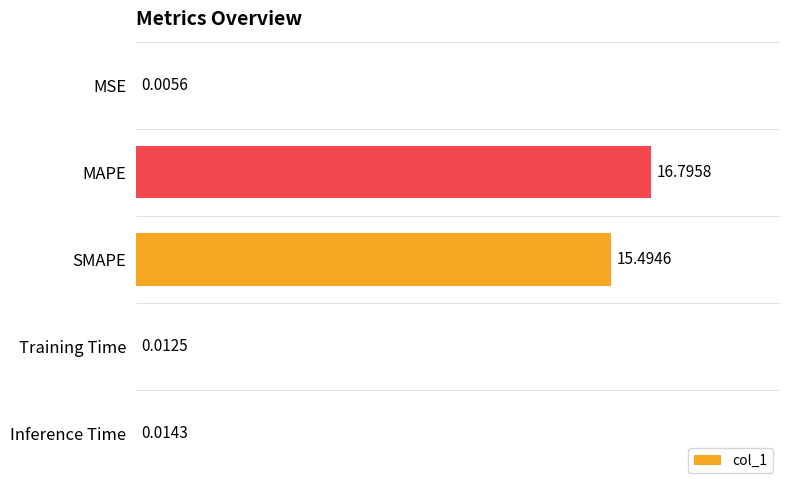

At which label is the value closest to 8?

SMAPE